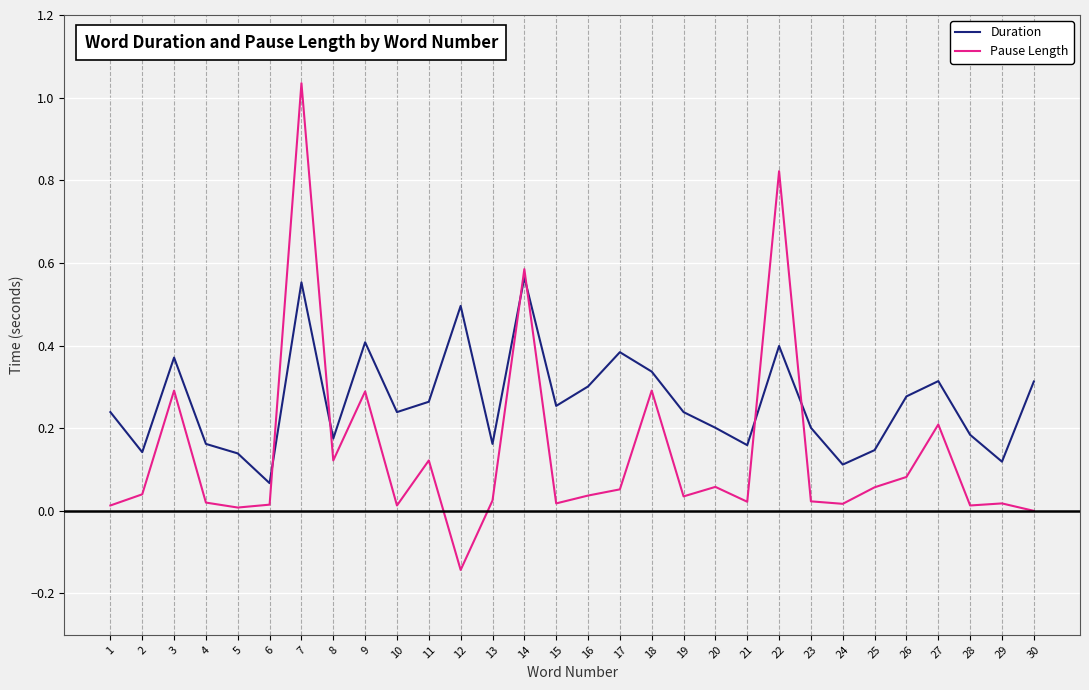

Which series ends up on top after the final intersection of Pause Length and Duration?

Duration